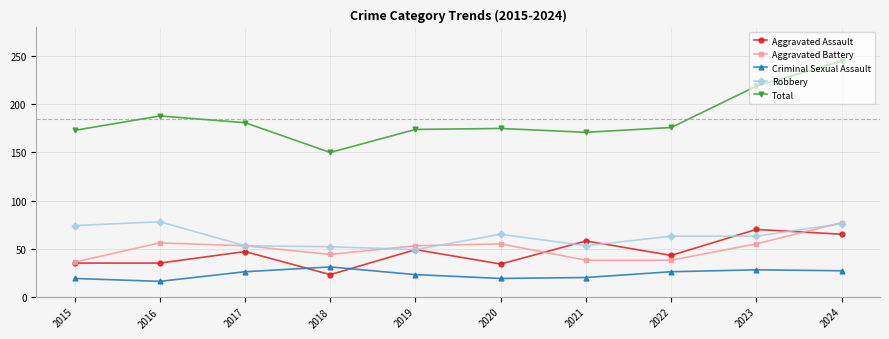

What is the value of the Total point at the 1st from the left?

173